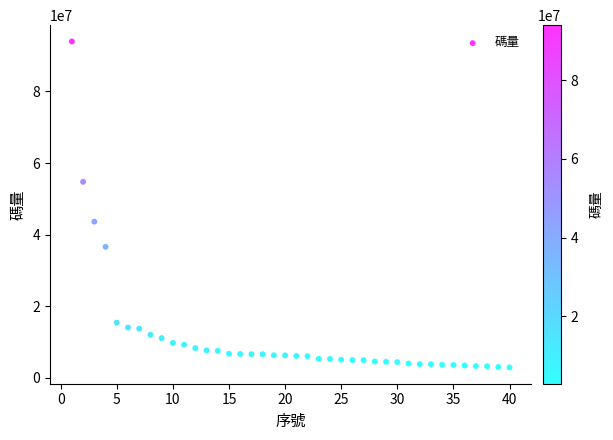

What is the range of Y values (max minus min)?

91024443.7